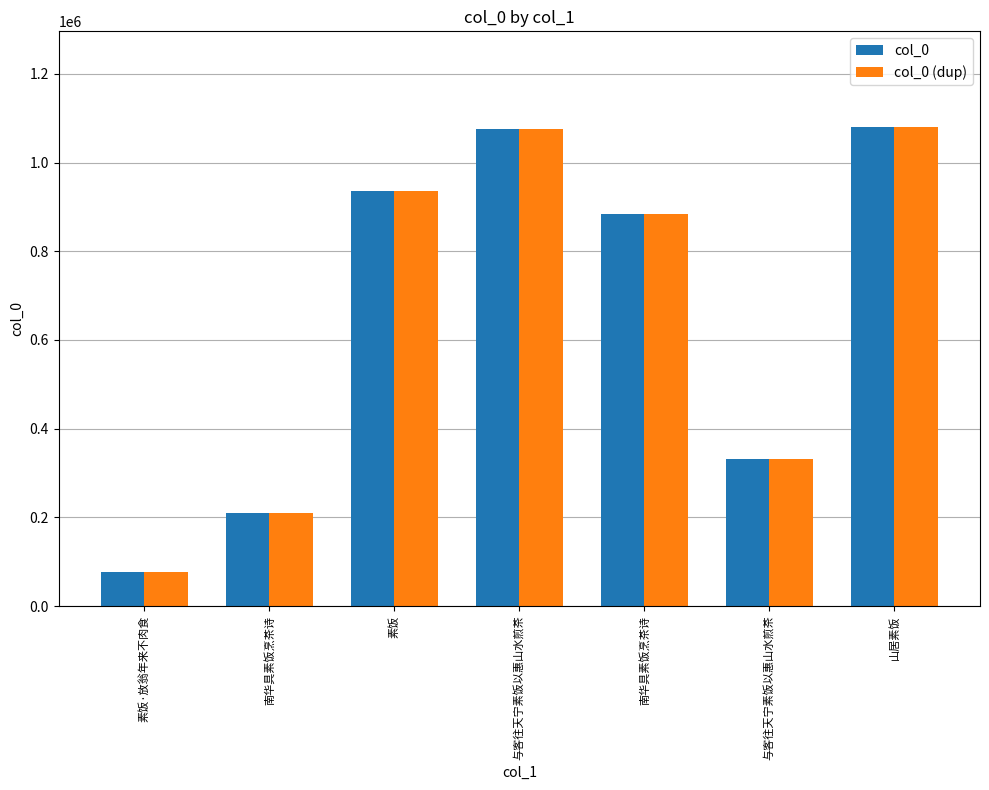

How many categories are shown in the chart?

7